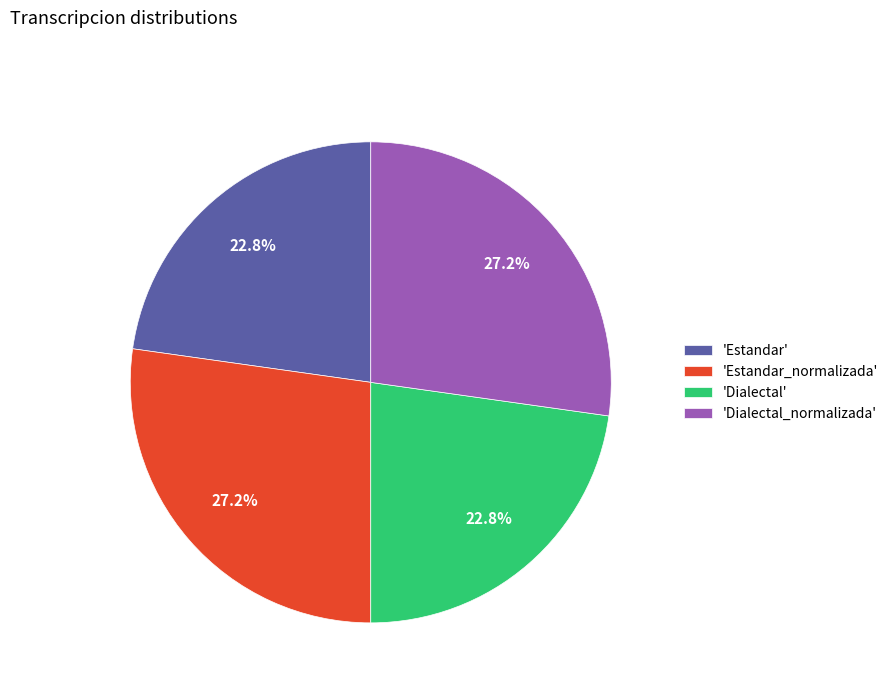

How many segments does this pie chart have?

4